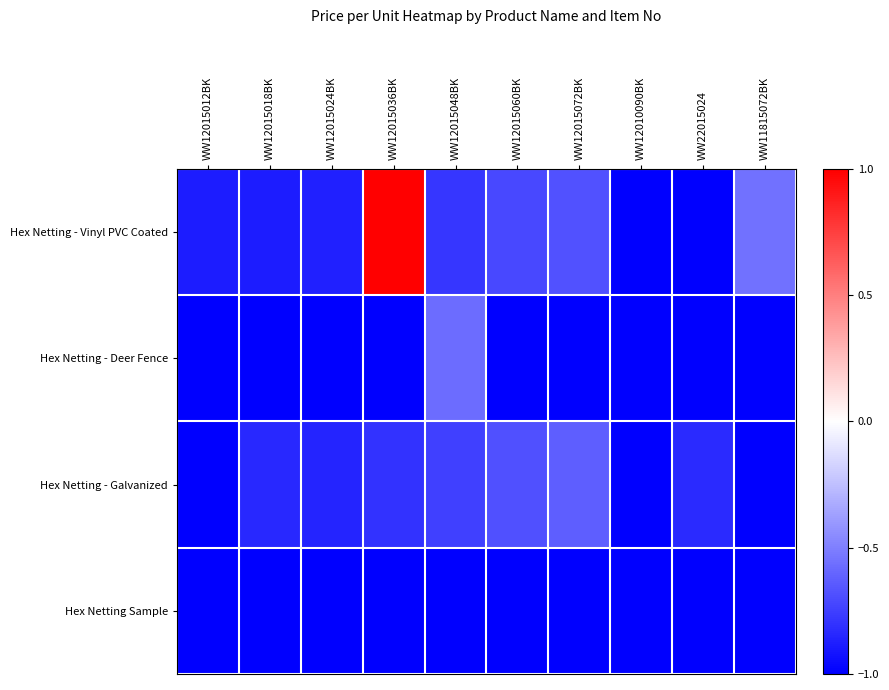

What is the greatest value displayed?

1.0